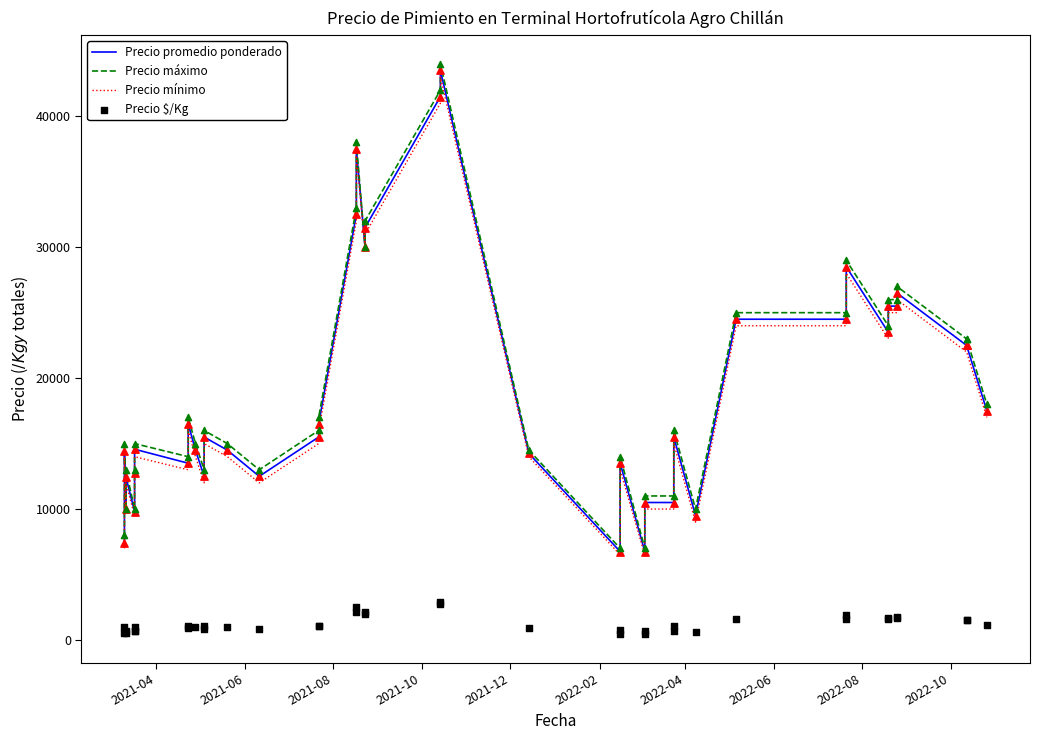

What are all the series names shown in the legend?

Precio promedio ponderado, Precio máximo, Precio mínimo, Precio $/Kg